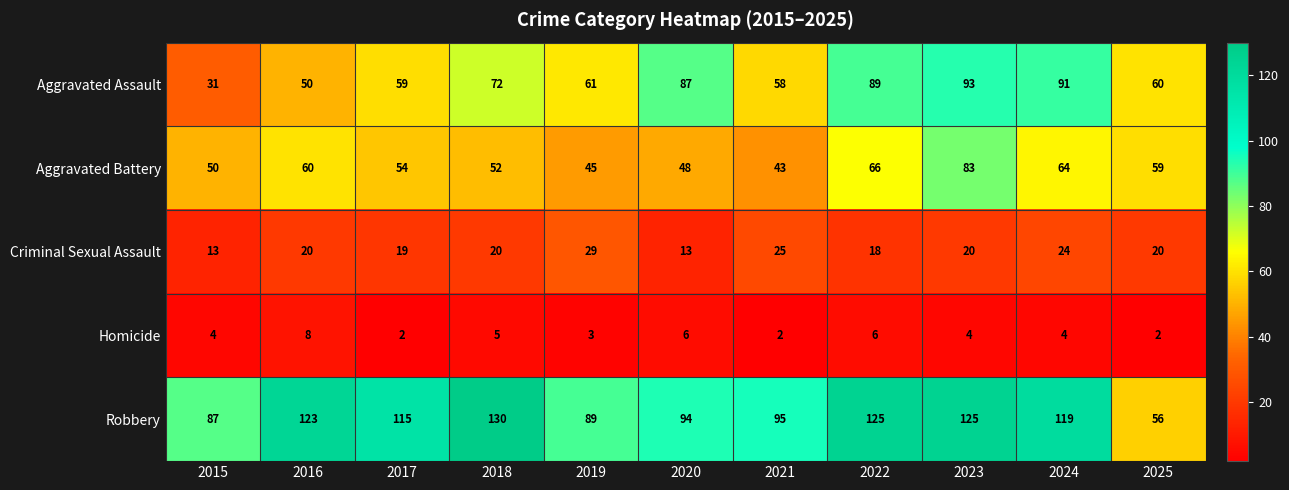

Where is Homicide nearest to the value 5?

2018